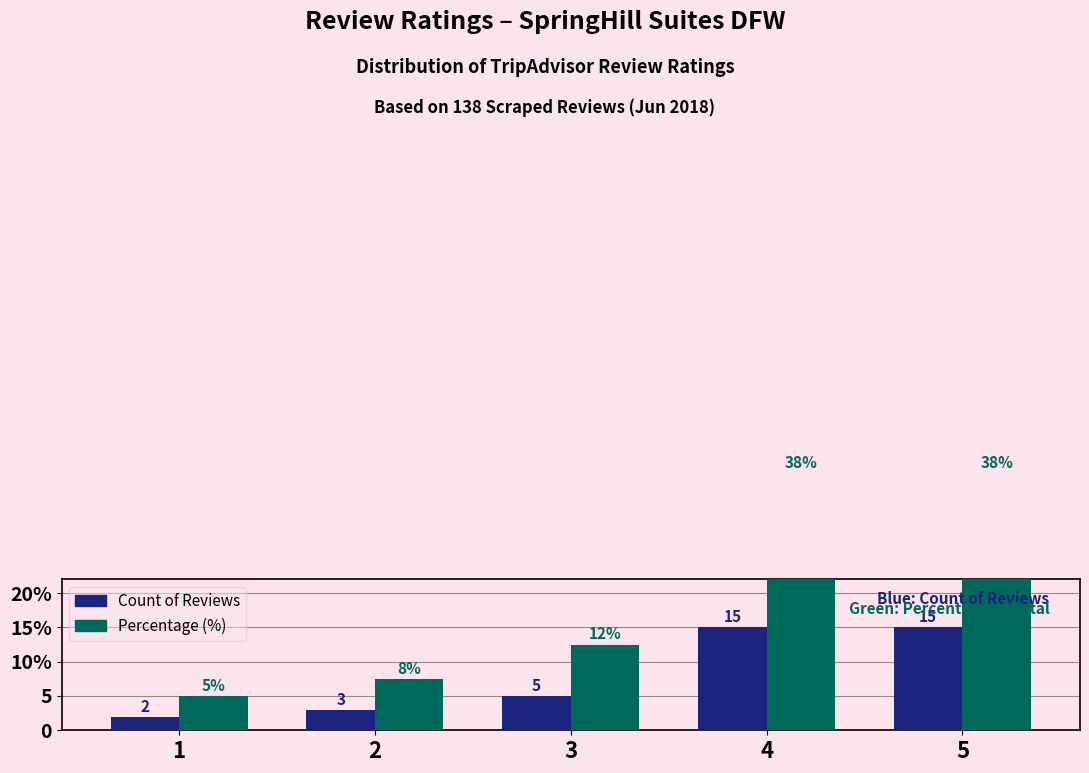

The Percentage (%) series shows 2.3 at 2. True or false?

False